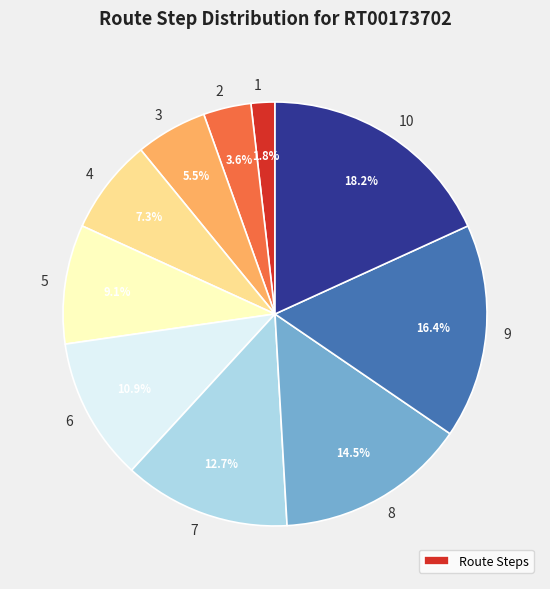

How many segments does this pie chart have?

10